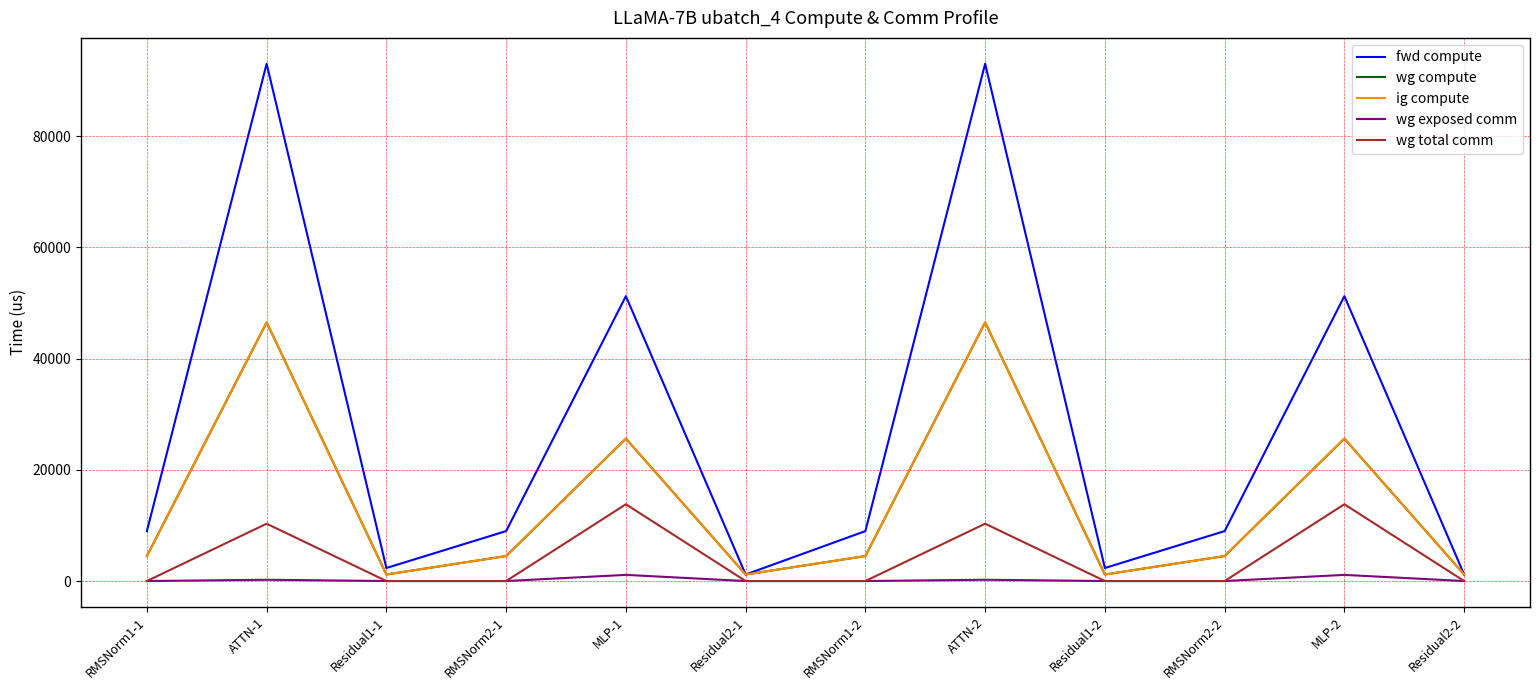

True or false: wg exposed comm has more than 1 points higher than both neighbors.

True